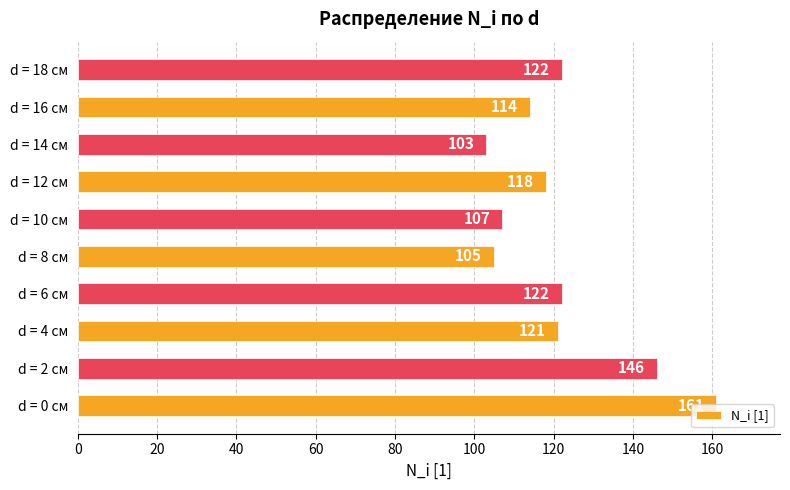

What is the sum of the values at d = 18 см and d = 0 см?

283